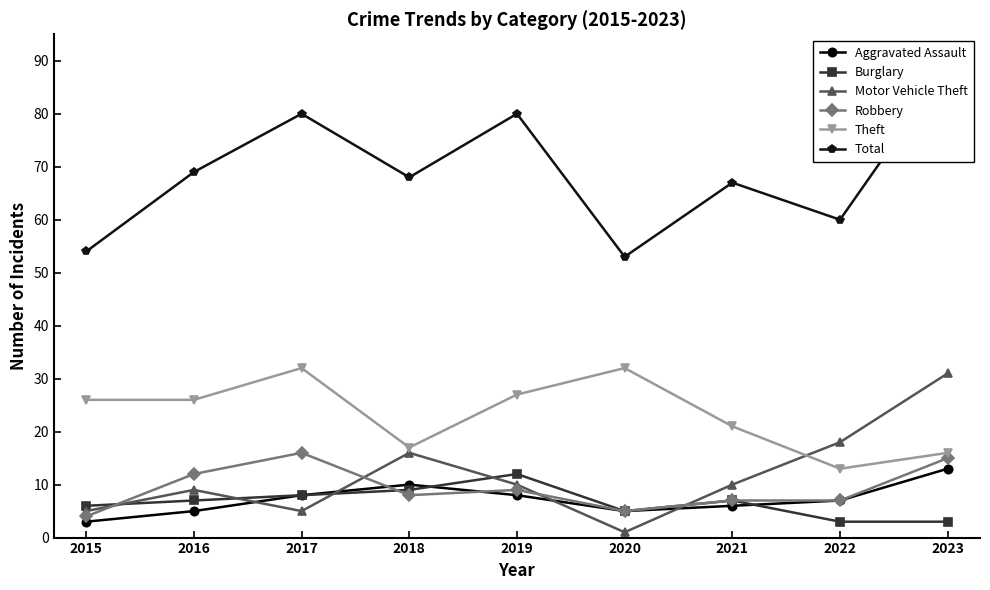

Does the chart have visible grid lines?

No